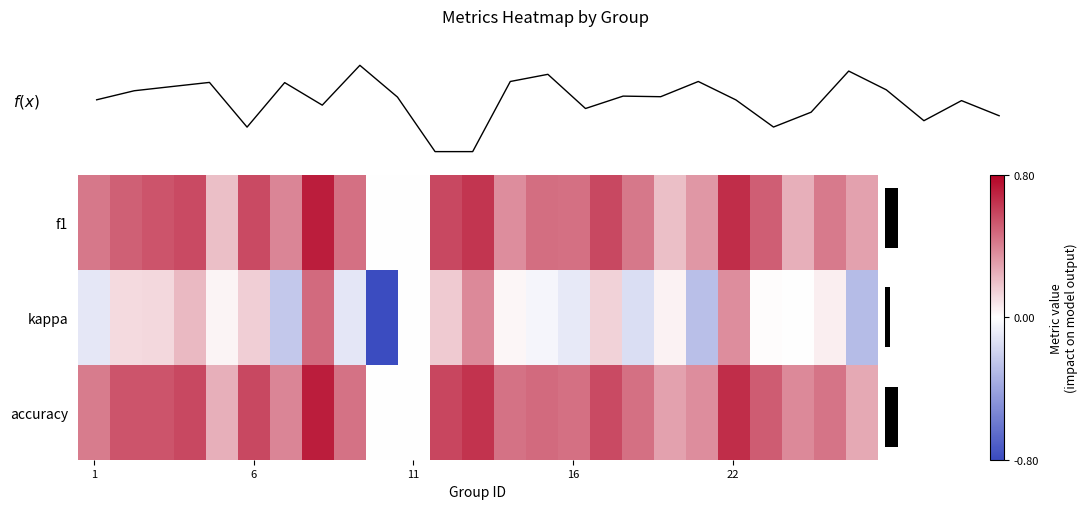

Which series has the largest range (max minus min)?

row_1